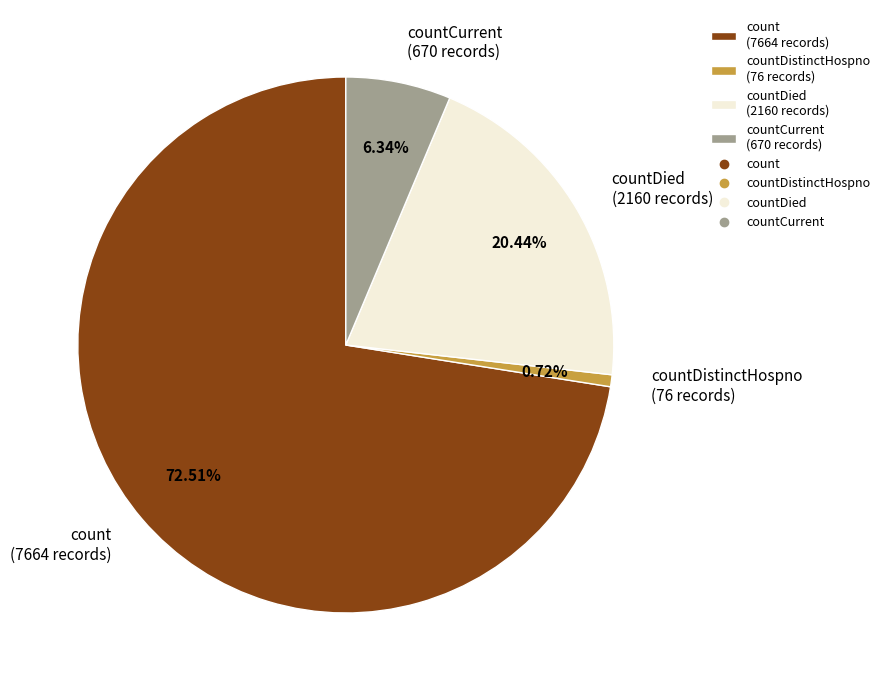

Does any single category account for the majority?

Yes